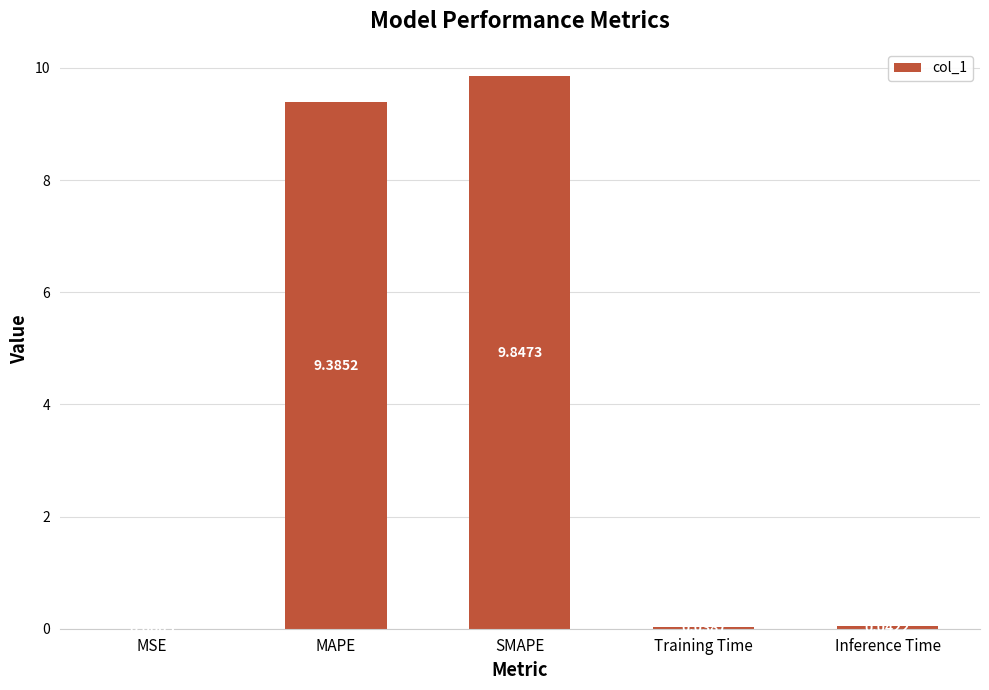

Are the bars grouped side by side (vs. stacked)?

No